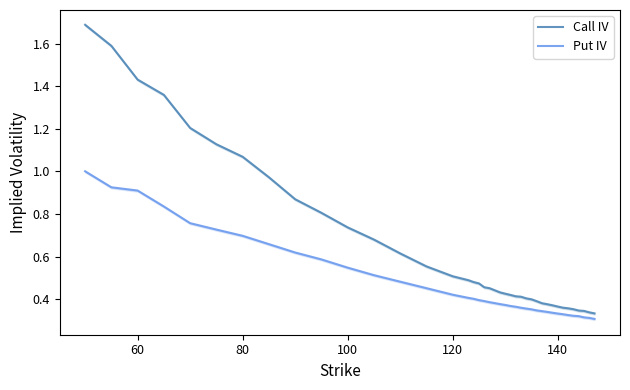

True or false: Call IV has a value of 0.6 at 120.

False